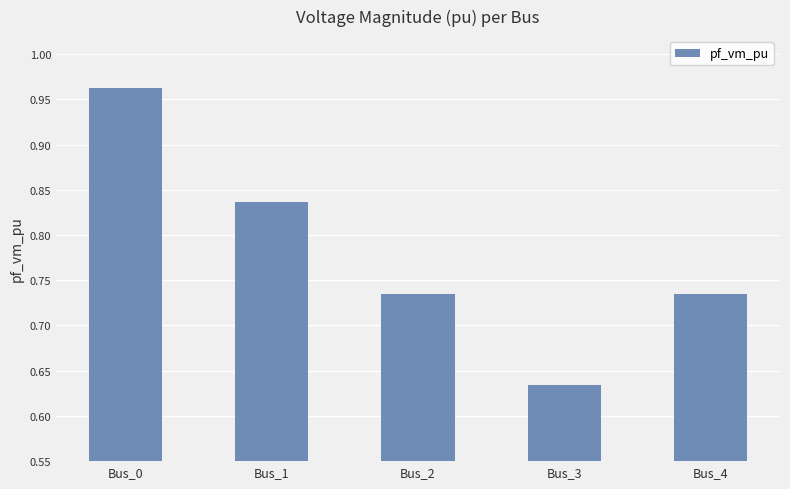

Count the values in the range 0 to 1.

5